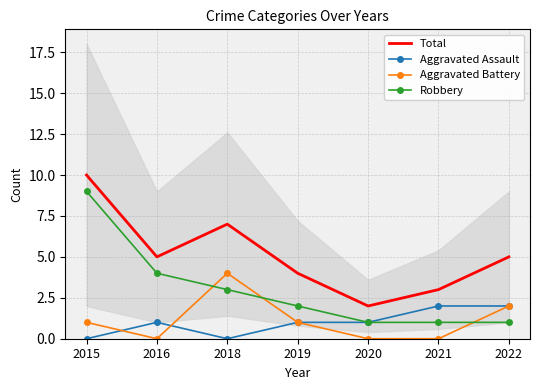

Reading right to left, what are all the values shown in this chart?

Total: 2022=5	2021=3	2020=2	2019=4	2018=7	2016=5	2015=10
Aggravated Assault: 2022=2	2021=2	2020=1	2019=1	2018=0	2016=1	2015=0
Aggravated Battery: 2022=2	2021=0	2020=0	2019=1	2018=4	2016=0	2015=1
Robbery: 2022=1	2021=1	2020=1	2019=2	2018=3	2016=4	2015=9